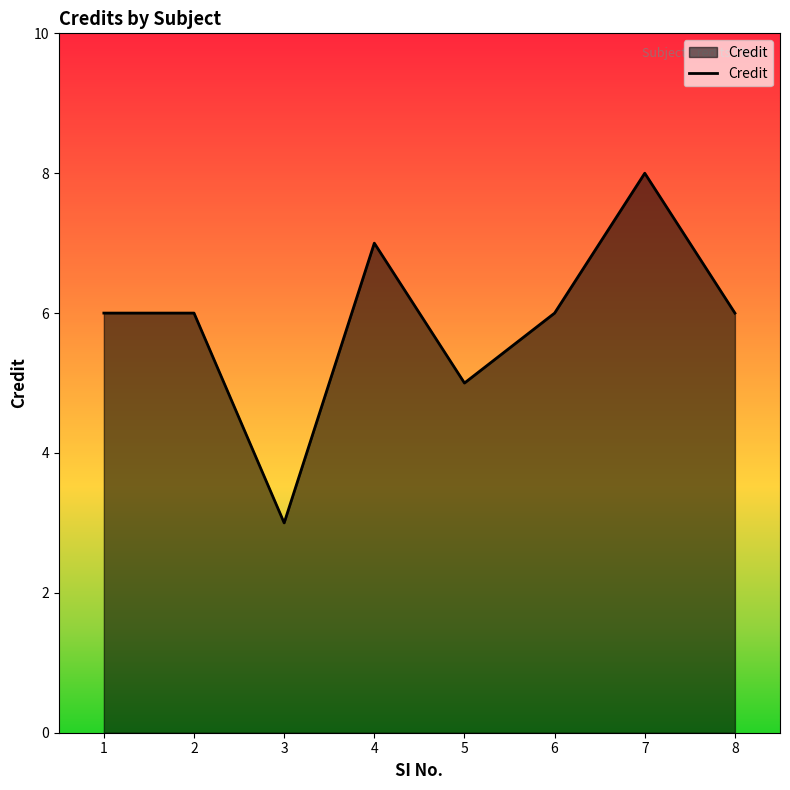

Where is the data nearest to the value 5?

5